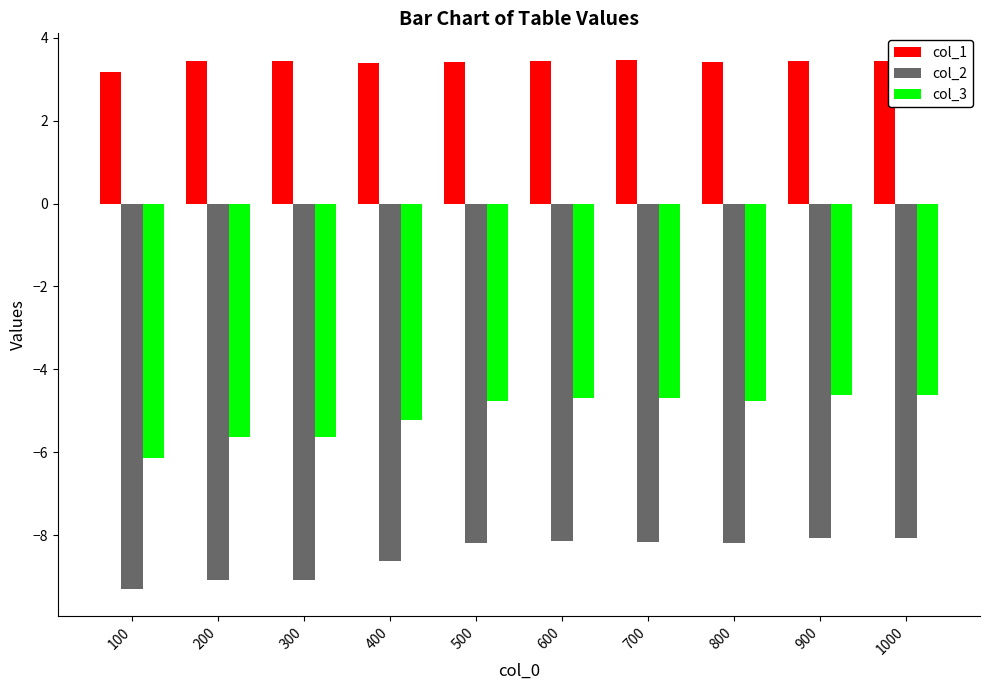

The col_3 series shows -3.4 at 400. True or false?

False